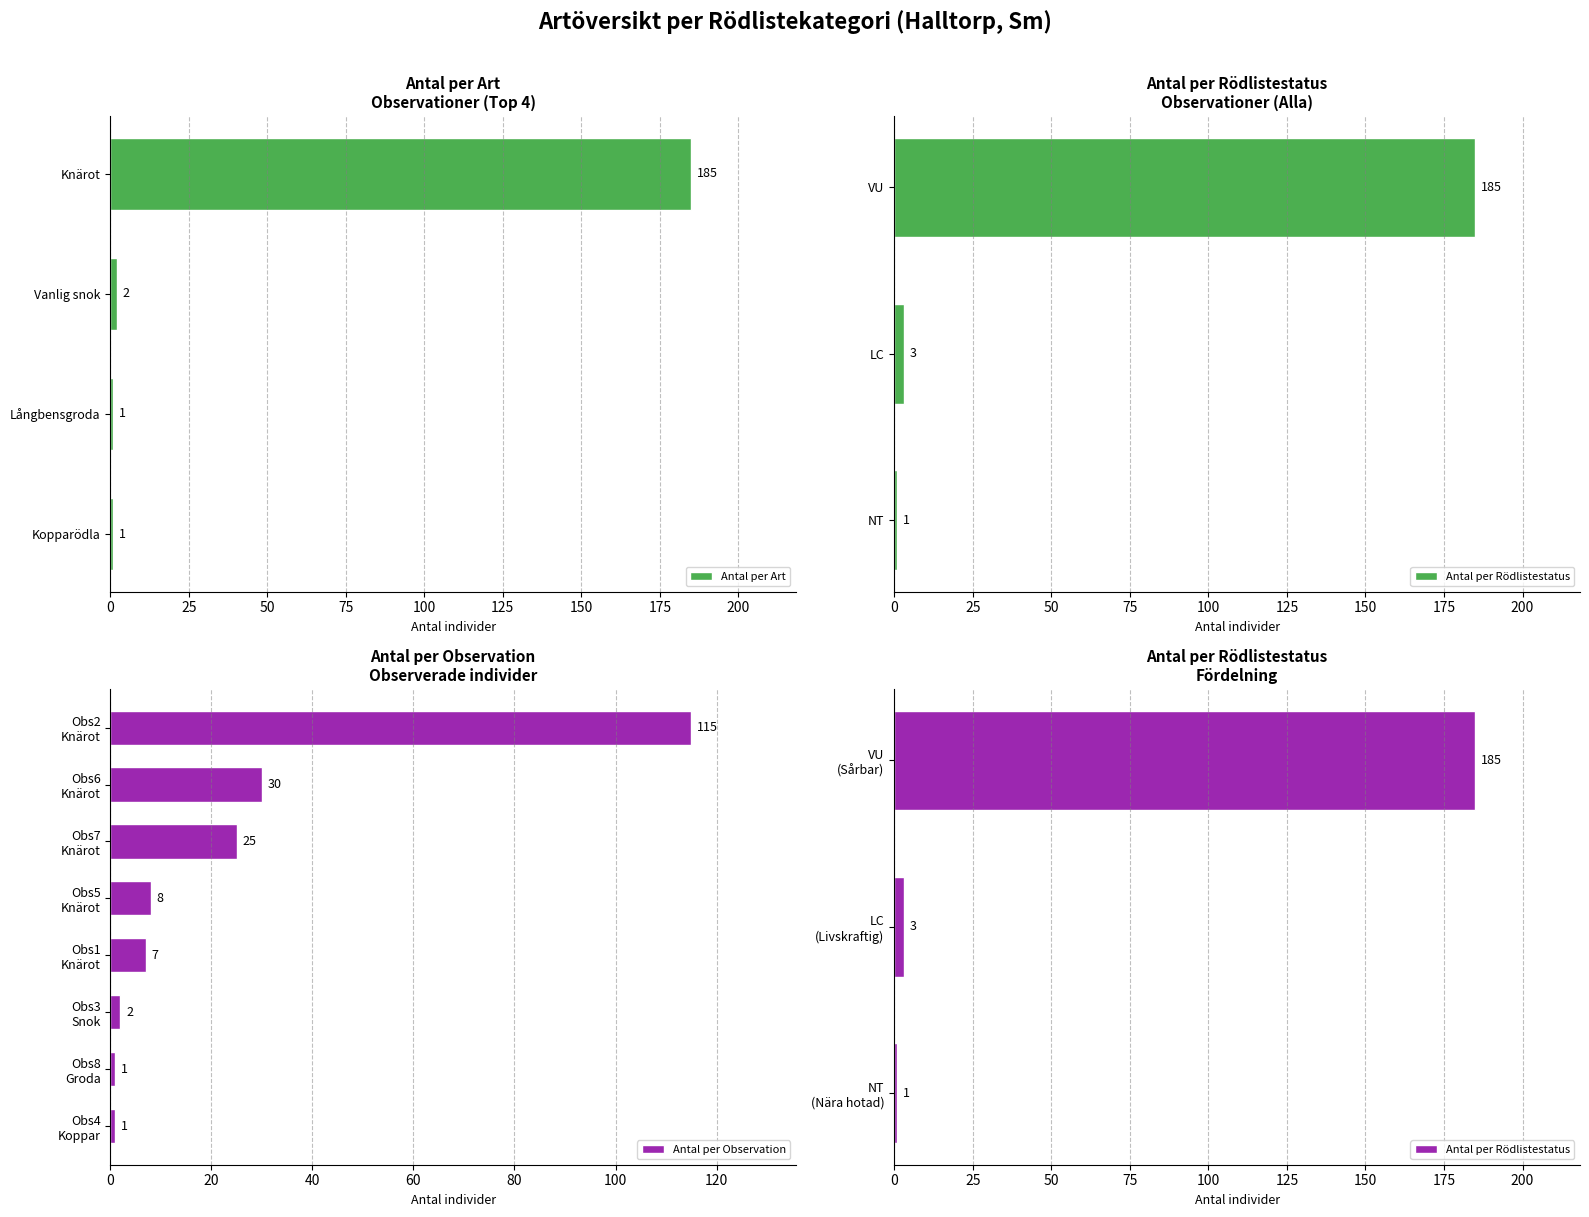

What is the average value?

24